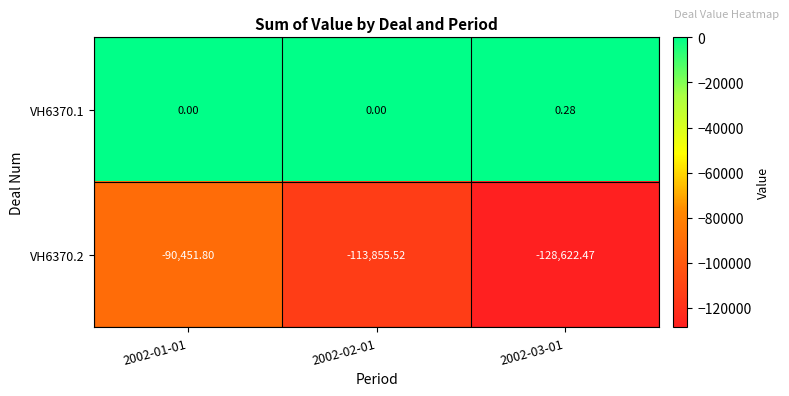

Which series has the widest spread of values?

VH6370.2